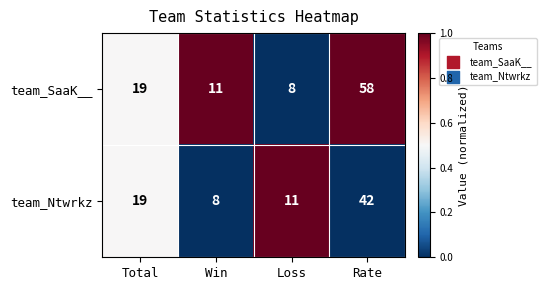

The value of team_Ntwrkz at Rate is 15. True or false?

False